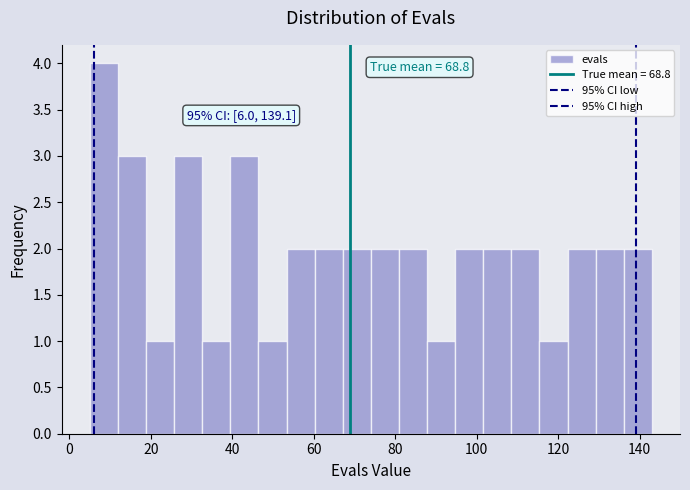

Around what value on the x-axis is the tallest bar? Give the approximate position of its centre, as read against the axis.

8